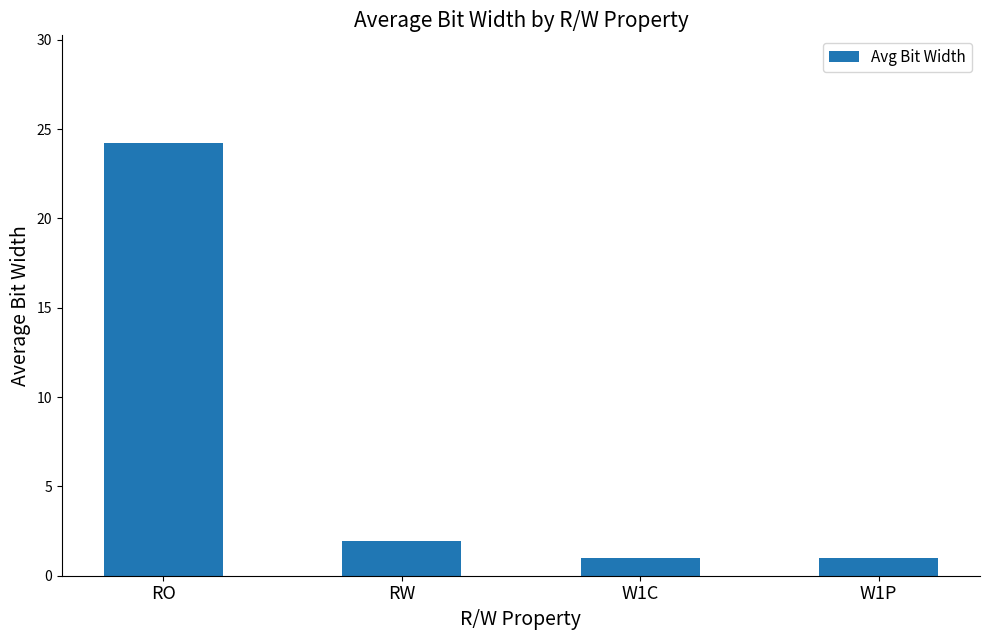

Between RW and RO, which is larger?

RO